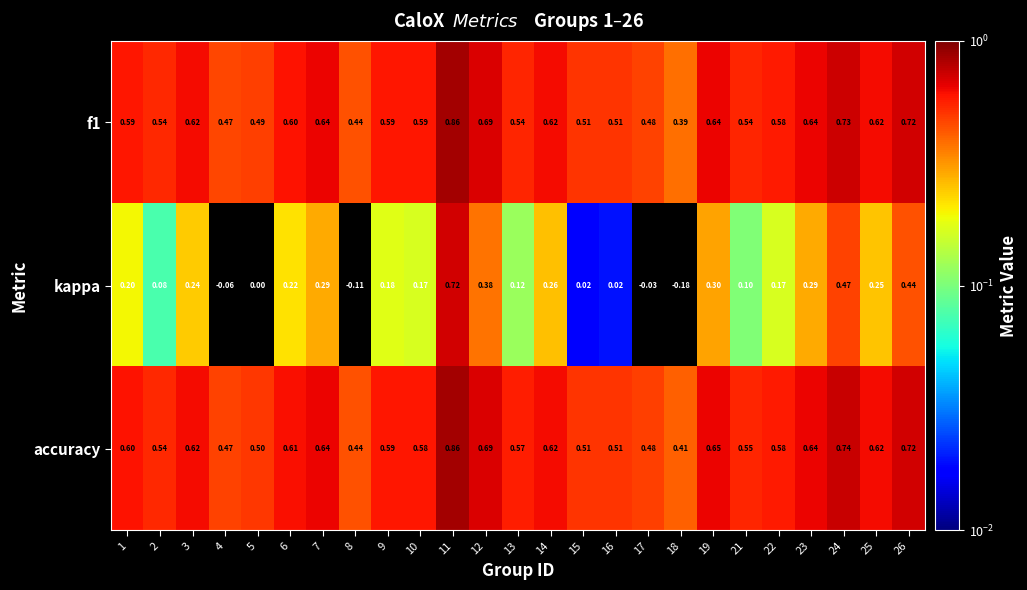

What is the greatest value displayed?

0.9